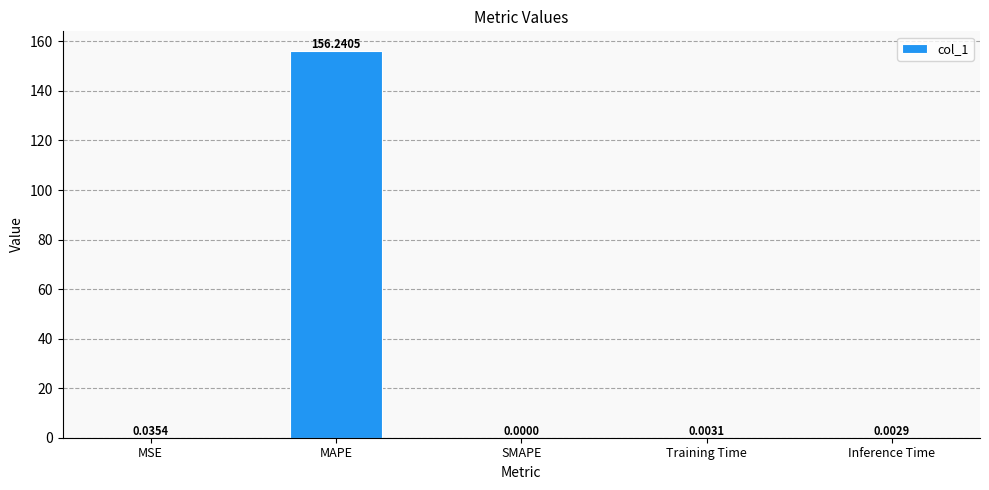

What is the sum of all values?

156.3